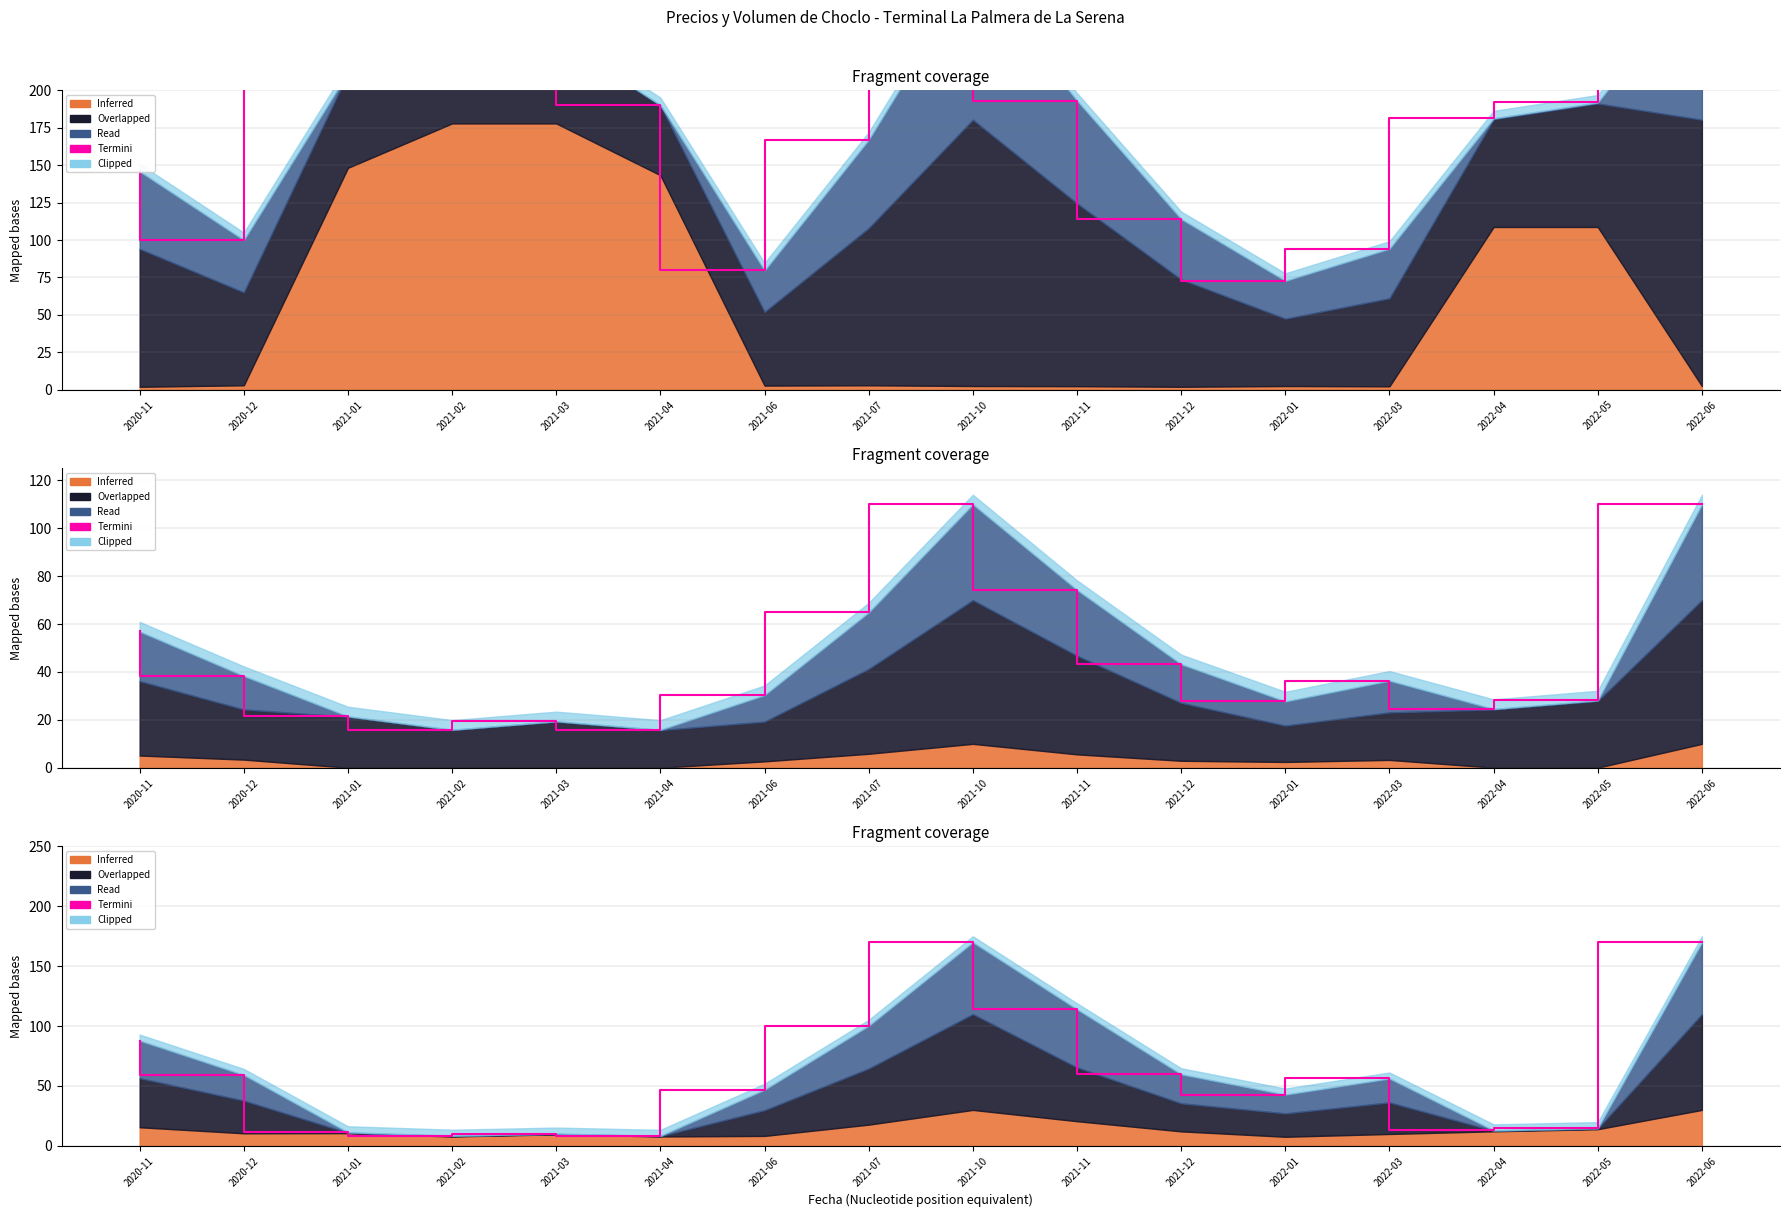

True or false: the data shows 28.1 at 2022-01.

False